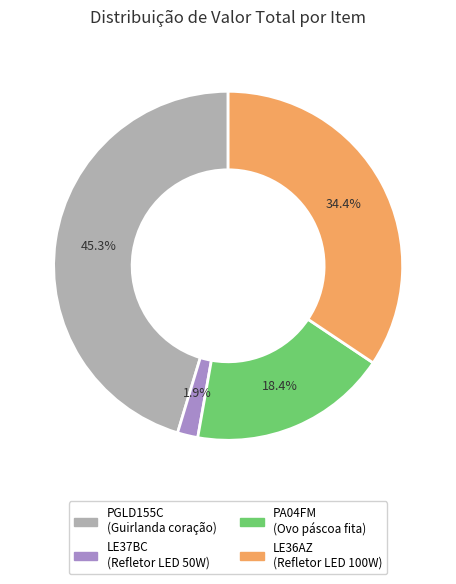

Rank the categories by value from highest to lowest.

PGLD155C (Guirlanda coração), LE36AZ (Refletor LED 100W), PA04FM (Ovo páscoa fita), LE37BC (Refletor LED 50W)